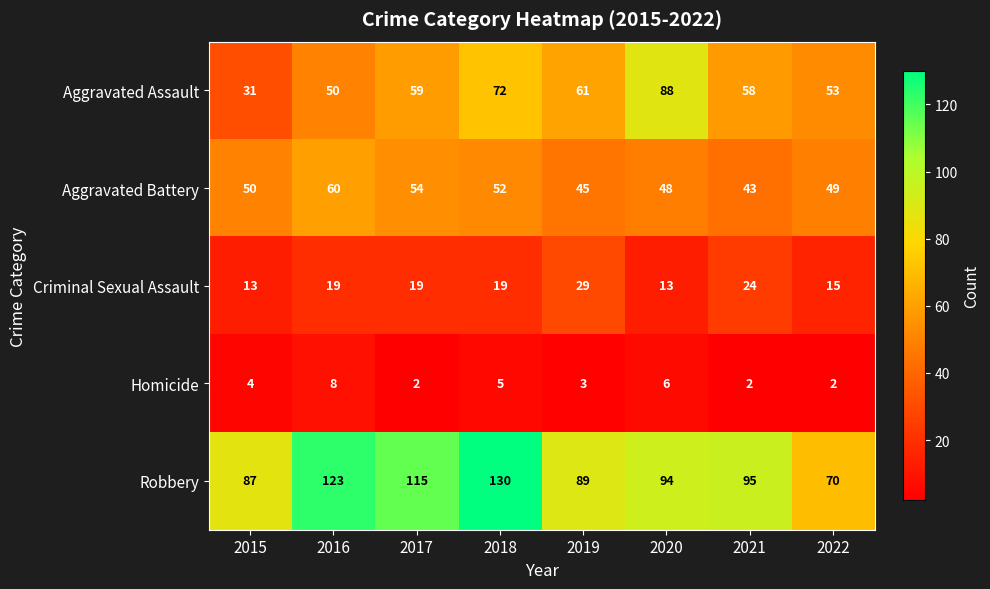

Which series has the largest range (max minus min)?

Robbery